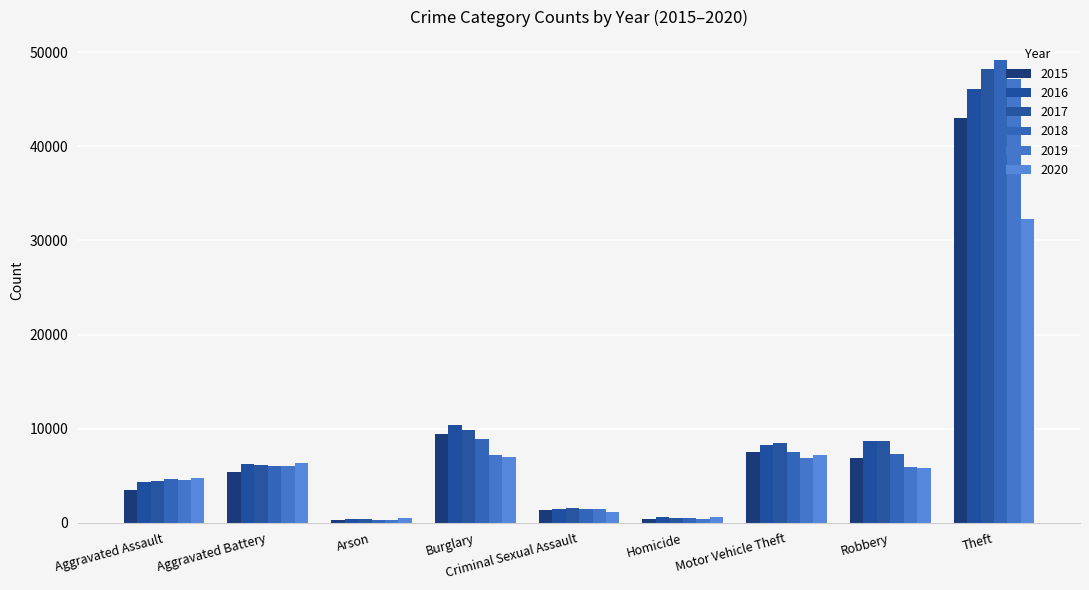

At which category is the sum across all series the highest?

Theft